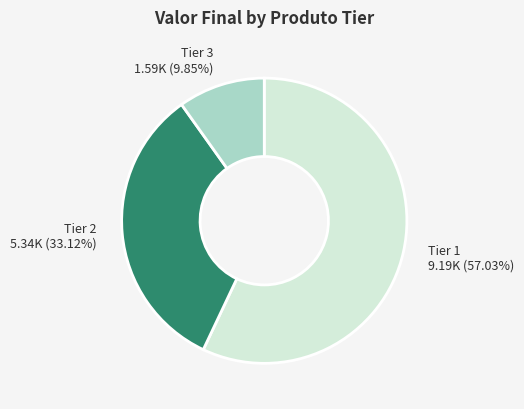

Which category accounts for the majority?

Tier 1 9.19K (57.03%)